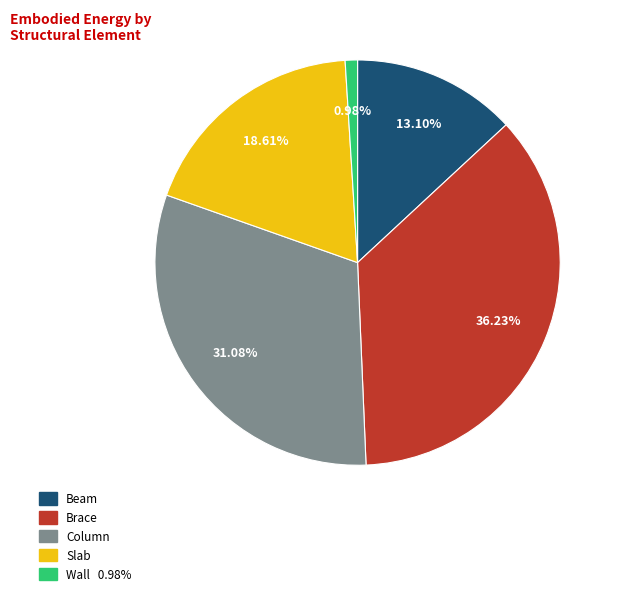

Between Brace and Beam, which is larger?

Brace